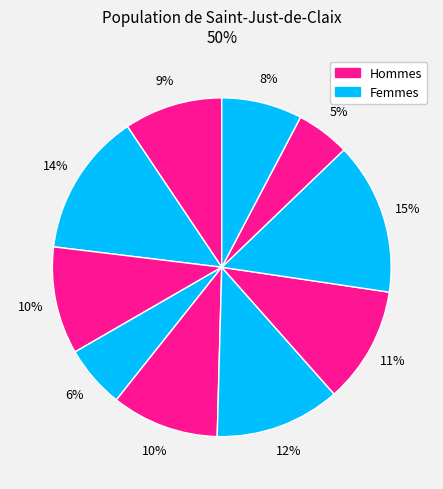

Count the number of slices in the pie.

10